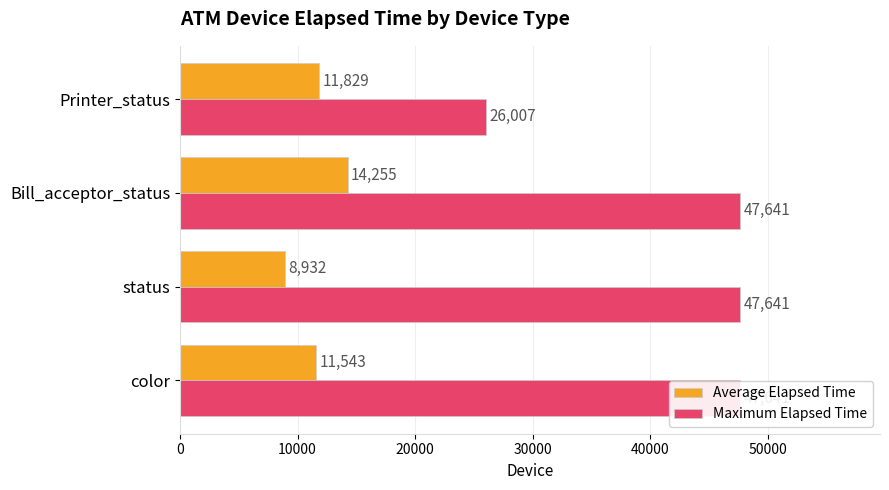

What is the value of the Maximum Elapsed Time bar at the 4th from the left?

26007